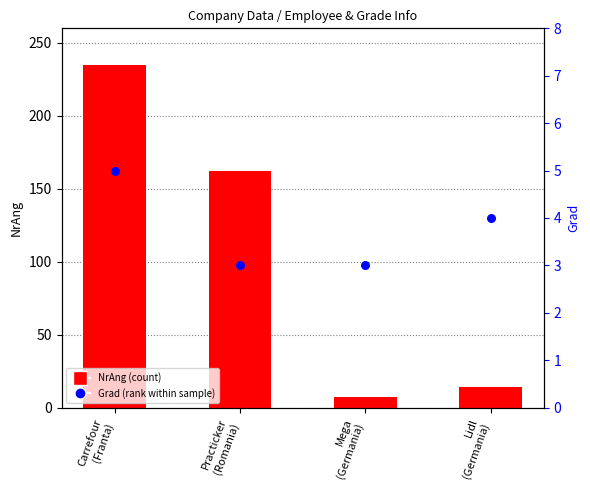

Which has a higher value, Carrefour
(Franta) or Practicker
(Romania)?

Carrefour
(Franta)